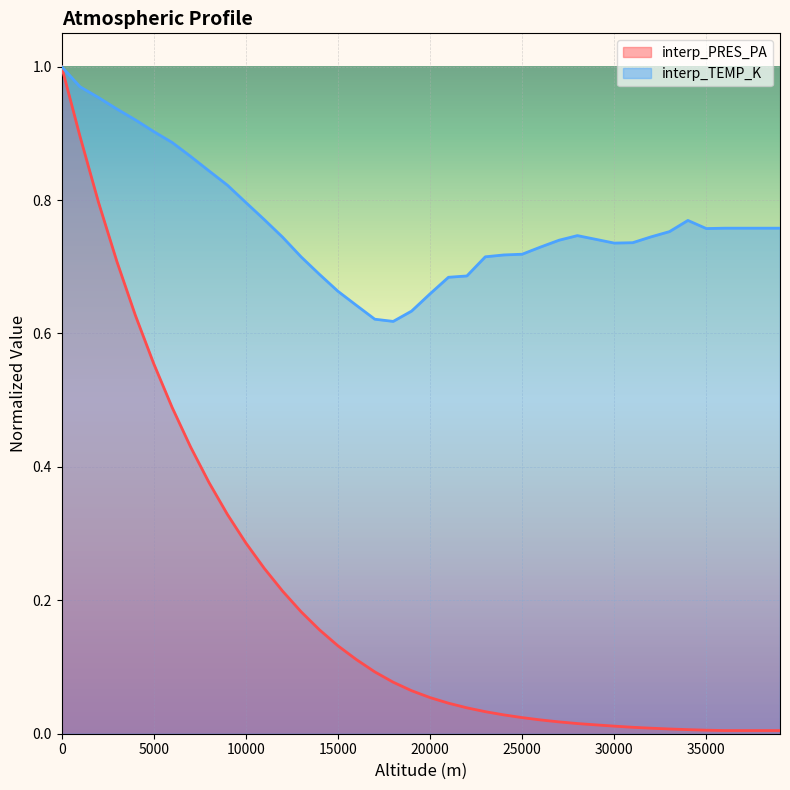

Count the number of categories in the chart.

40